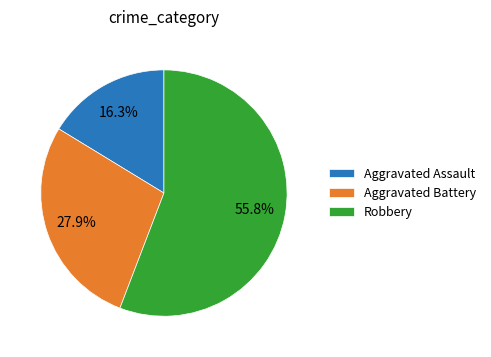

Rank the categories by value from lowest to highest.

Aggravated Assault, Aggravated Battery, Robbery